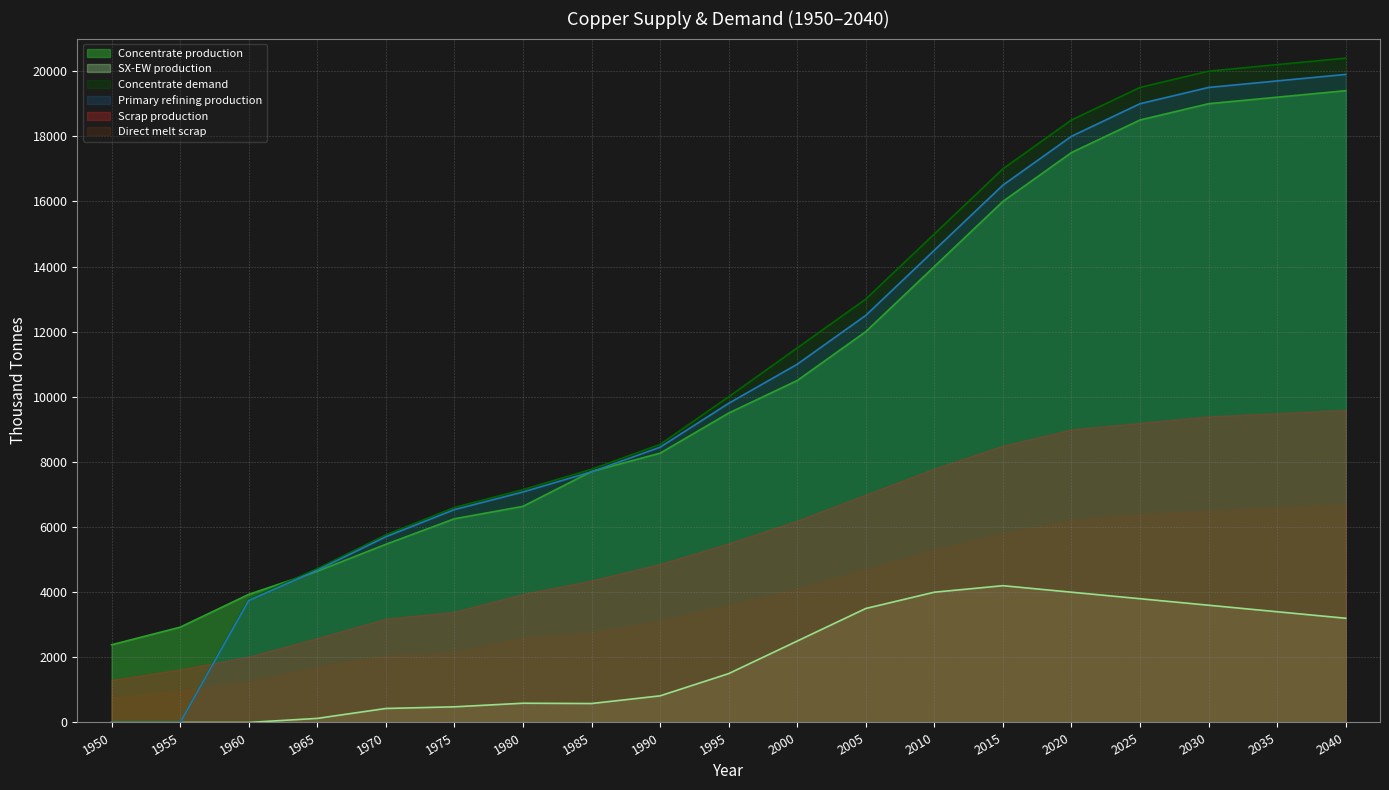

List the series in order of their peak value, highest first.

Concentrate demand, Primary refining production, Concentrate production, Scrap production, Direct melt scrap, SX-EW production